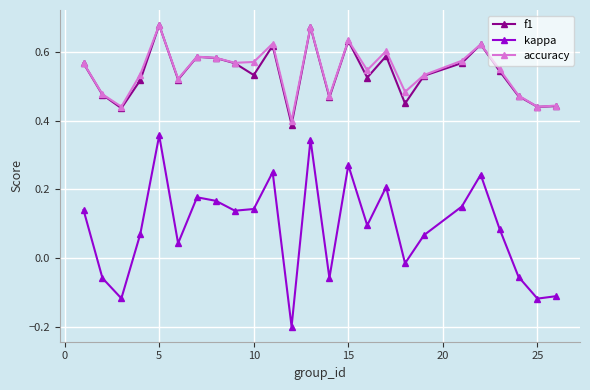

At how many categories does at least one series exceed 0?

25